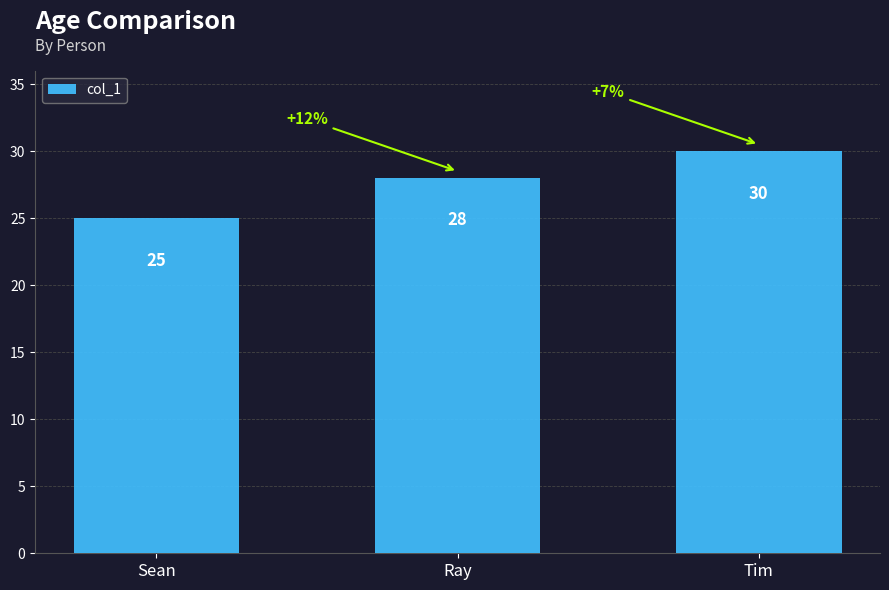

What is the maximum value shown in the chart?

30